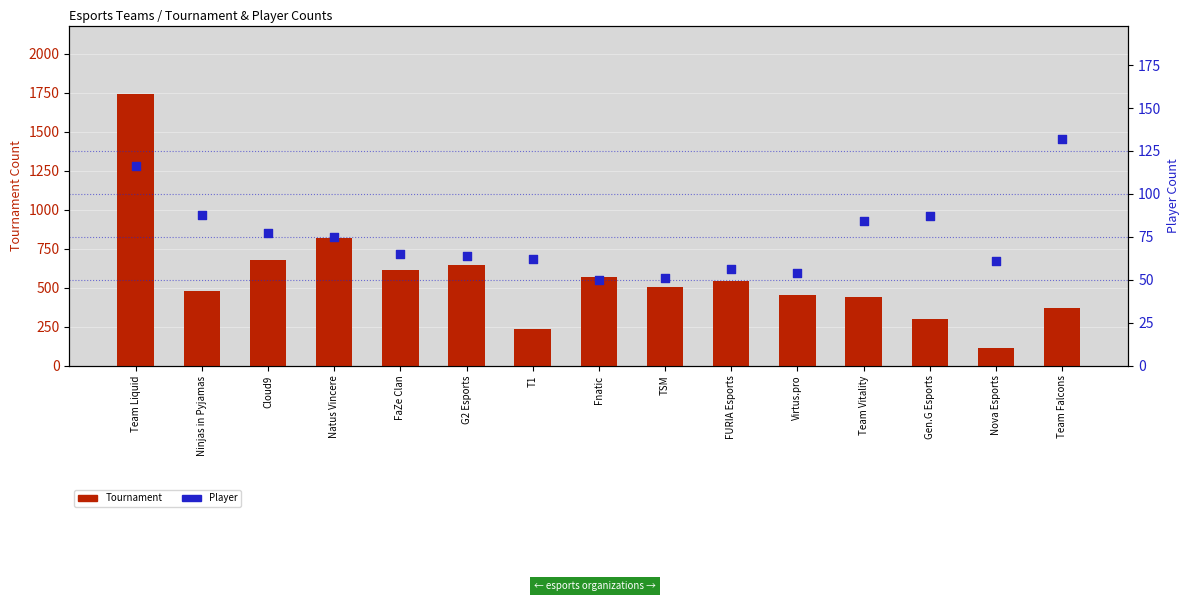

At how many categories does at least one series exceed 1402?

1